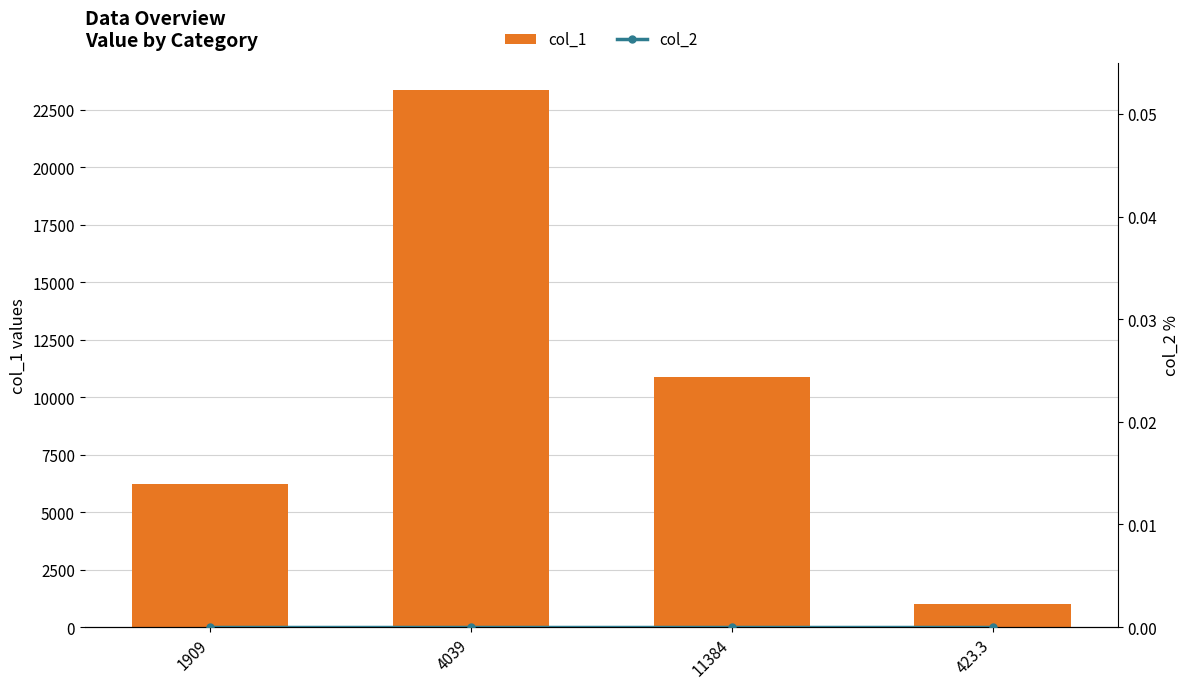

List the series in order of their overall mean, lowest first.

col_2, col_1